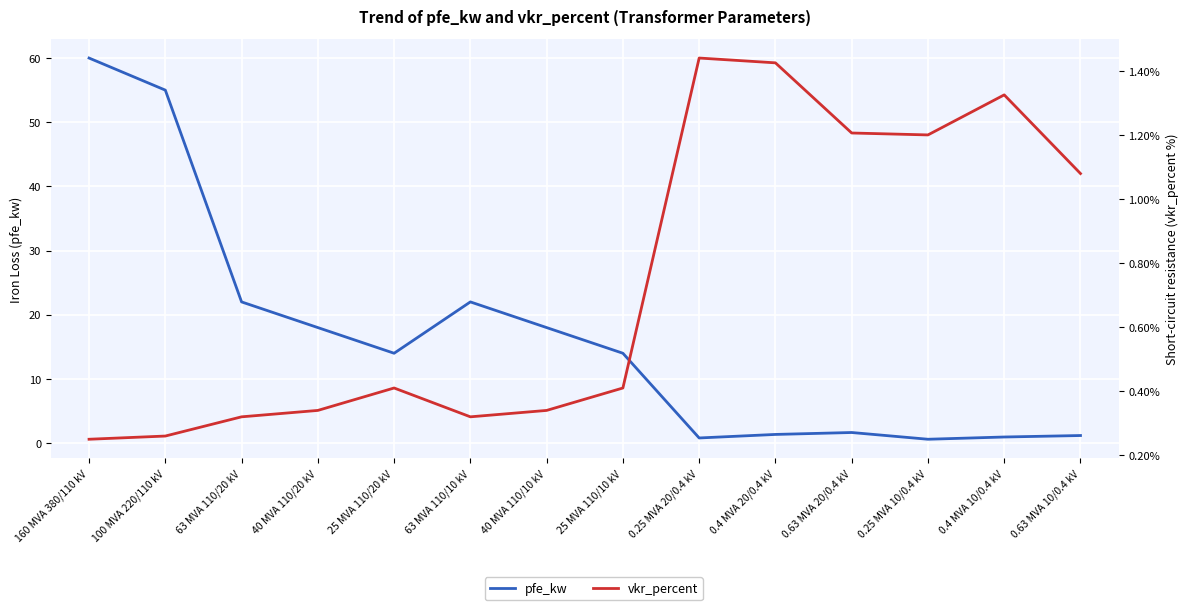

What is the label of the 13th point from the right?

100 MVA 220/110 kV